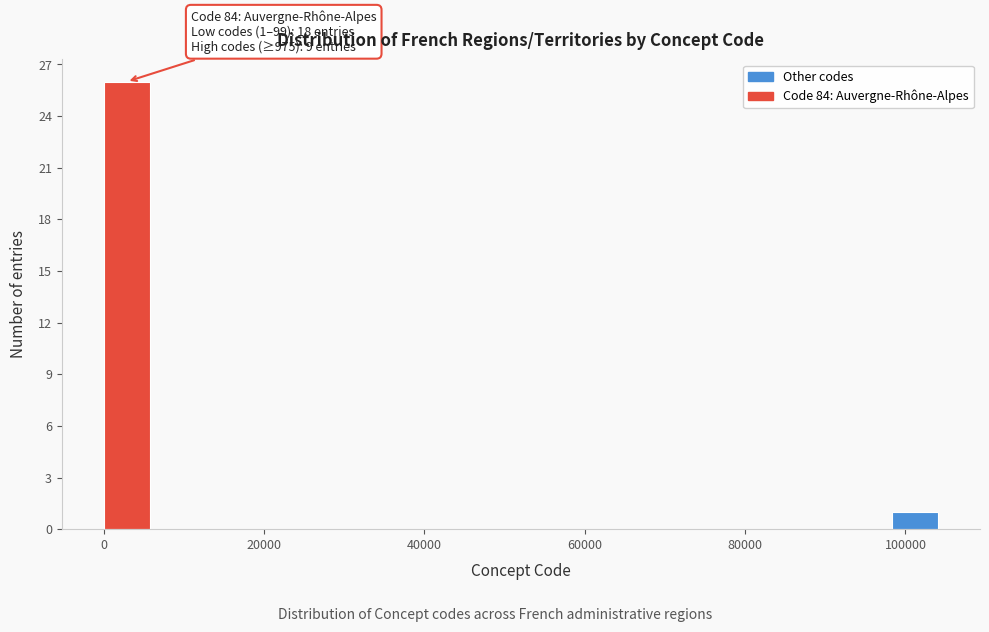

Around what value on the x-axis is the tallest bar? Give the approximate position of its centre, as read against the axis.

2000